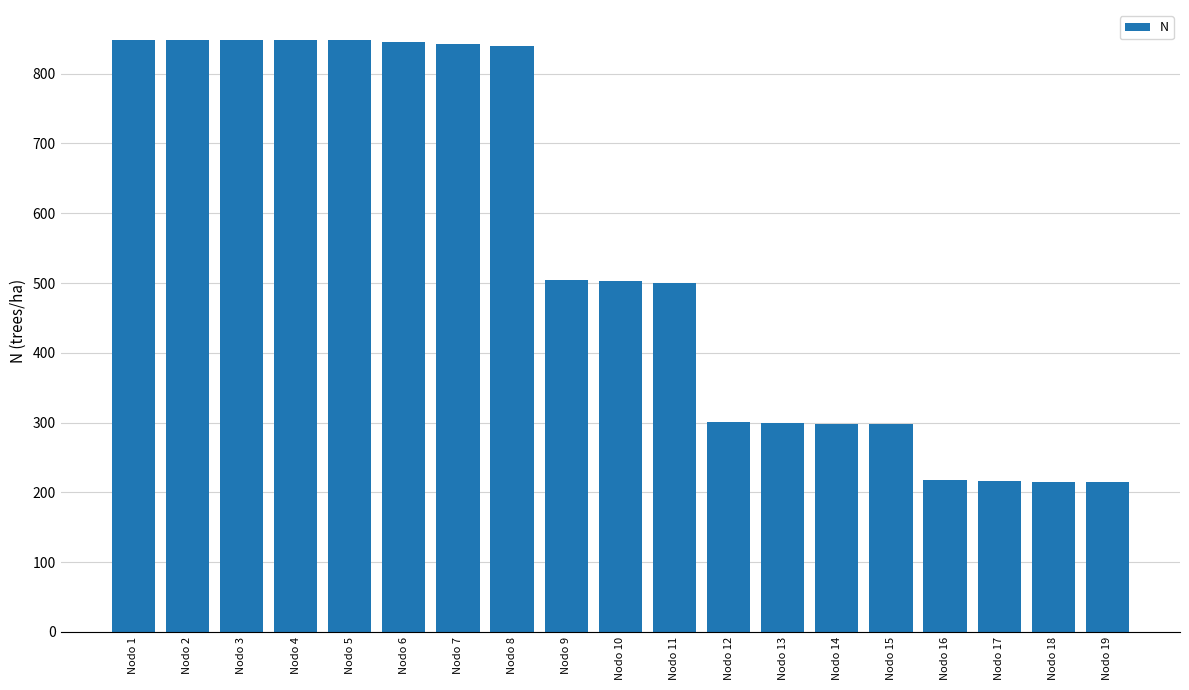

What is the smallest value displayed?

214.8